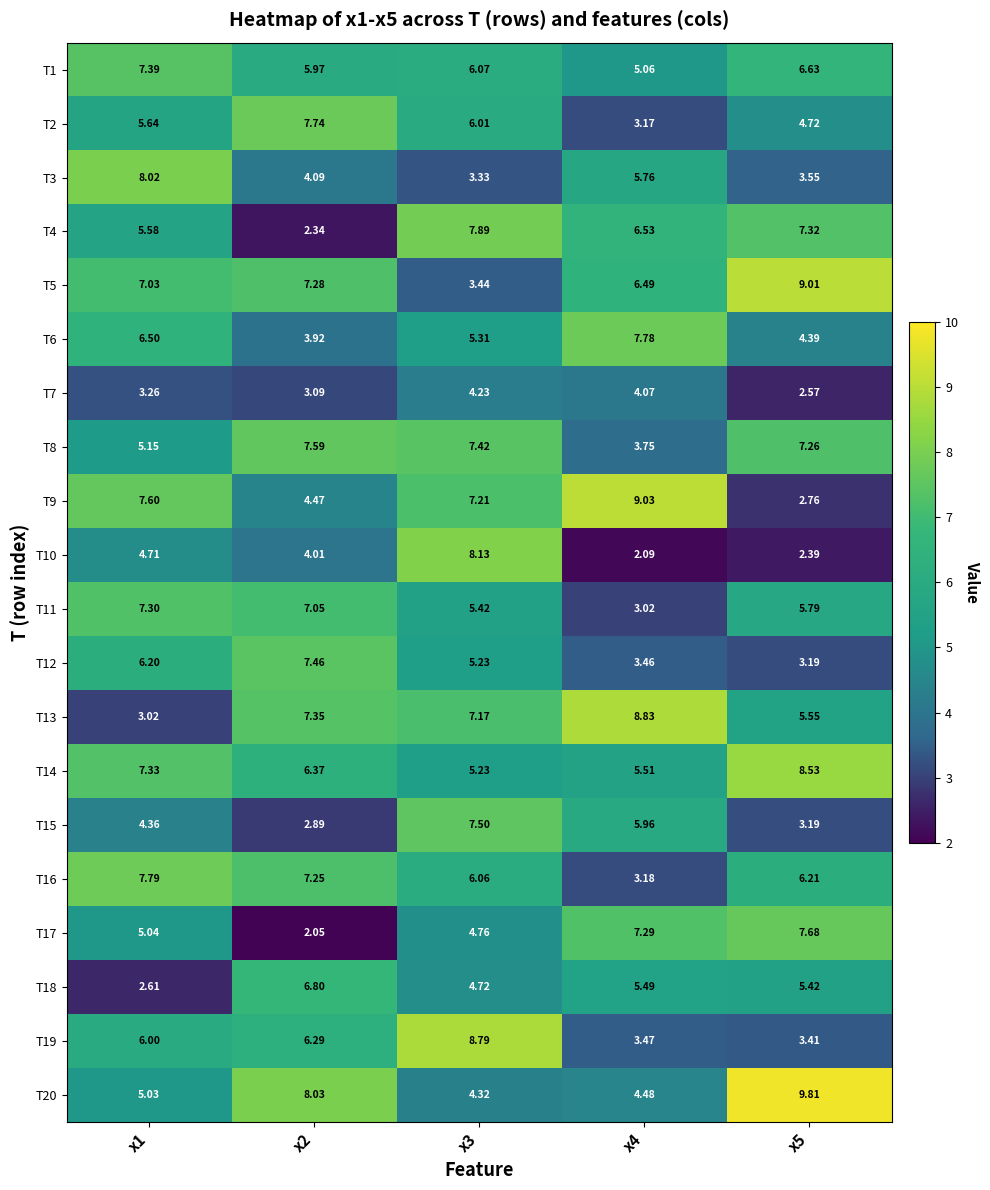

Is the value of T14 at x3 greater than the value of T19 at x1?

No